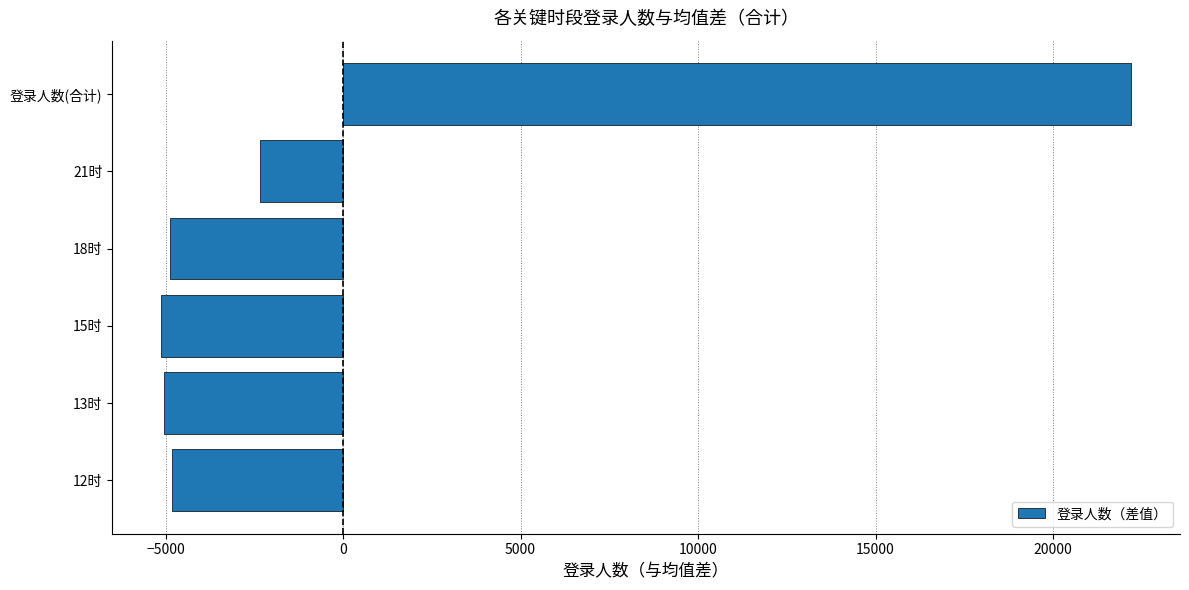

What is the difference between the values at 12时 and 21时?

2470.0